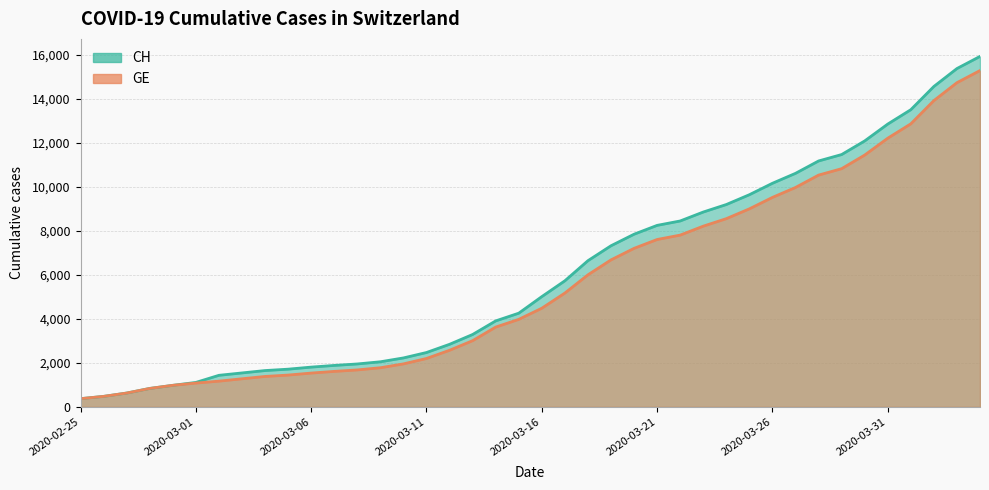

Between 2020-03-15 and 2020-03-11, which is larger?

2020-03-15